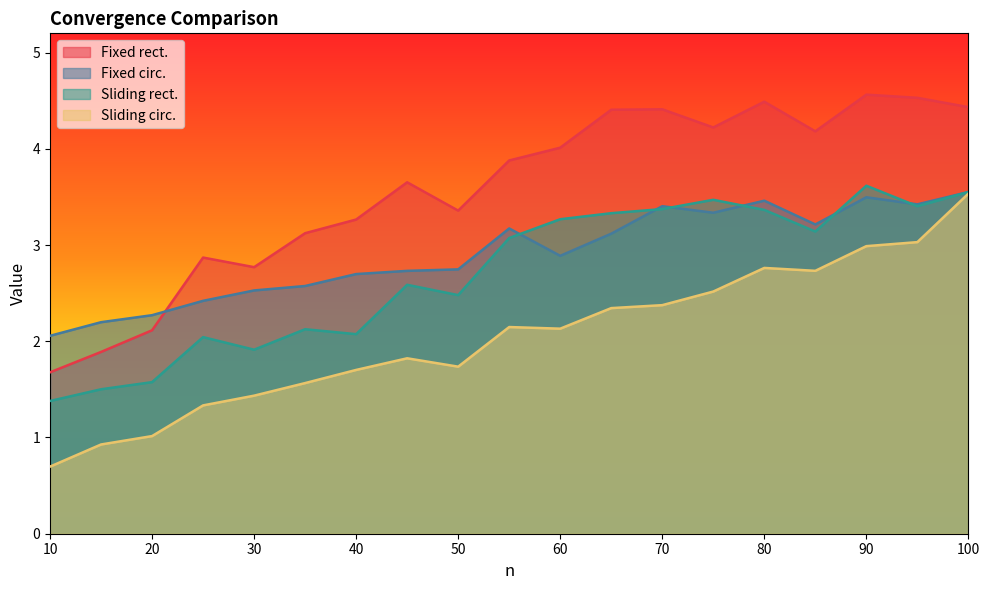

What is the sum of all Sliding rect. values?

51.3